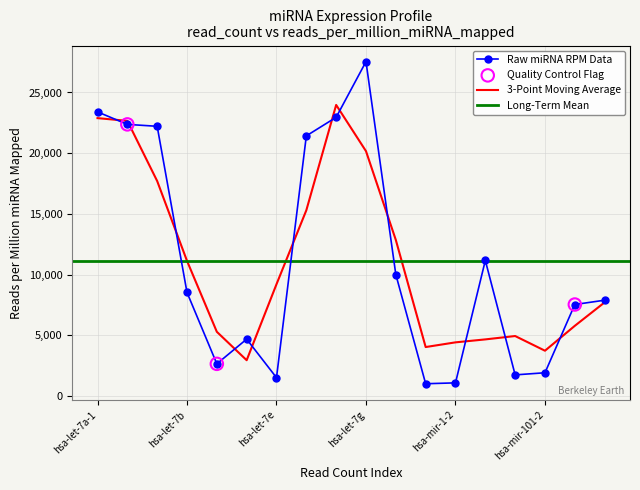

Which has a higher value, hsa-let-7c or hsa-let-7f-1?

hsa-let-7f-1